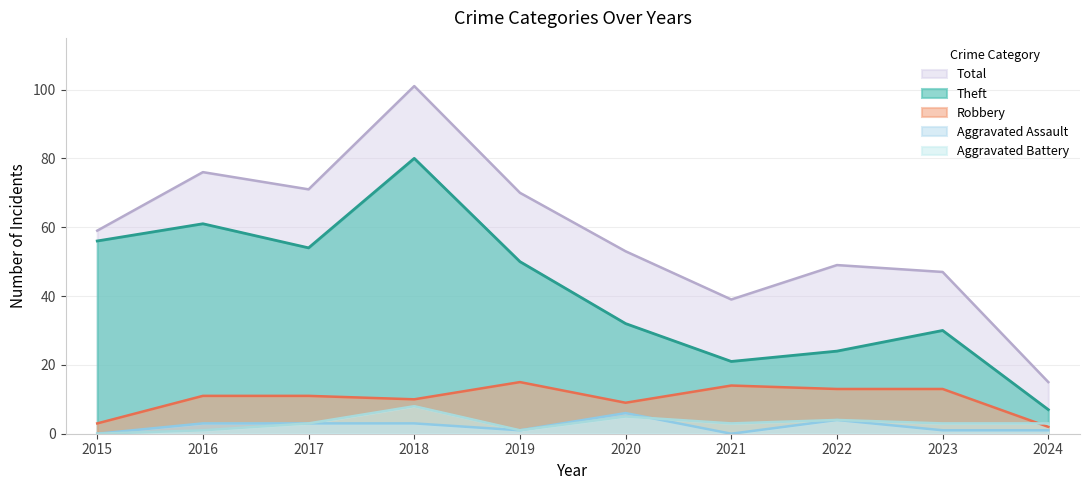

At which label does Aggravated Assault first exceed 3?

2020